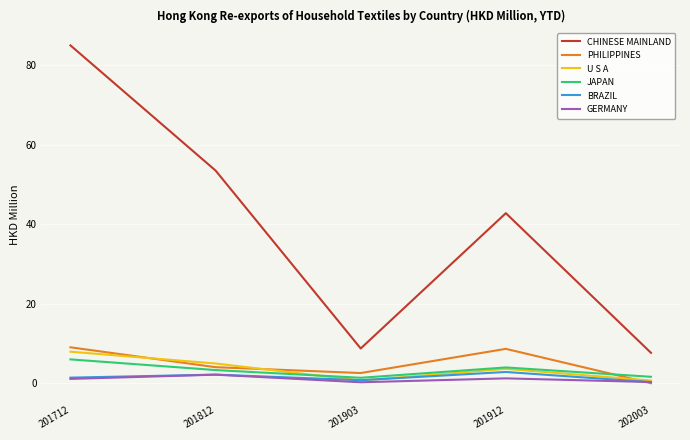

Which series has the largest total across all categories?

CHINESE MAINLAND